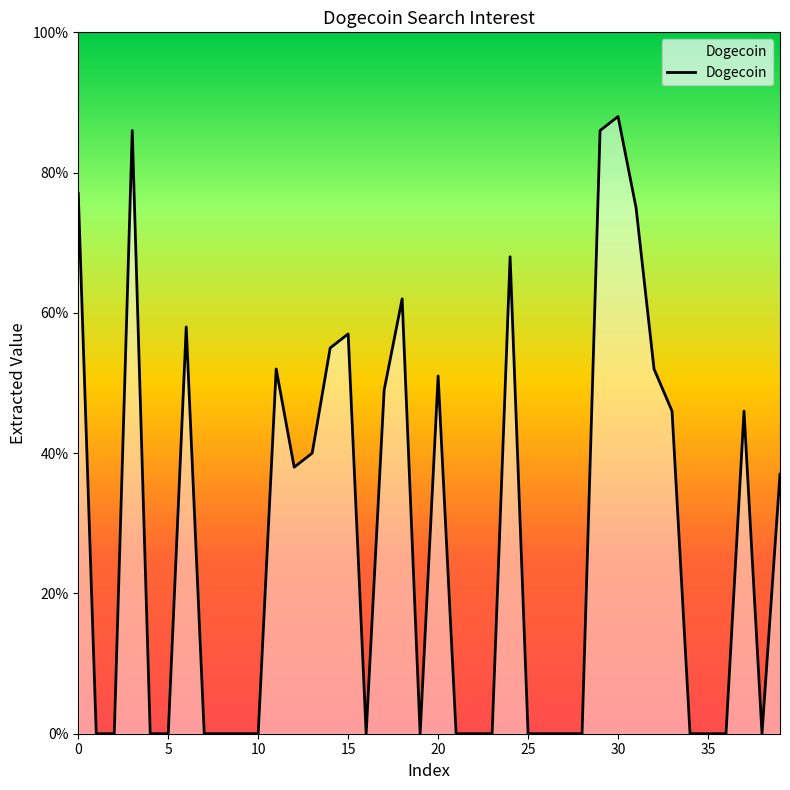

Reading right to left, list all the values displayed in this chart.

37	0	46	0	0	0	46	52	75	88	86	0	0	0	0	68	0	0	0	51	0	62	49	0	57	55	40	38	52	0	0	0	0	58	0	0	86	0	0	77